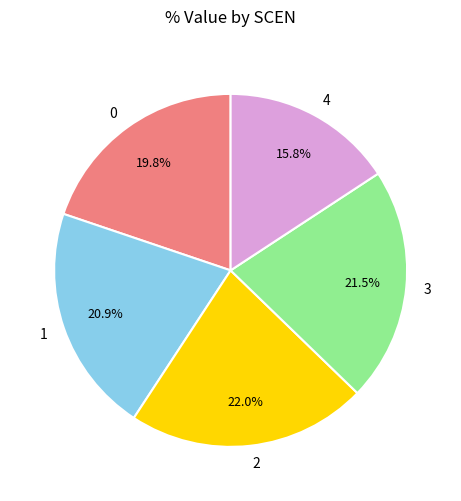

What percentage do 4 and 0 together represent?

35.6%